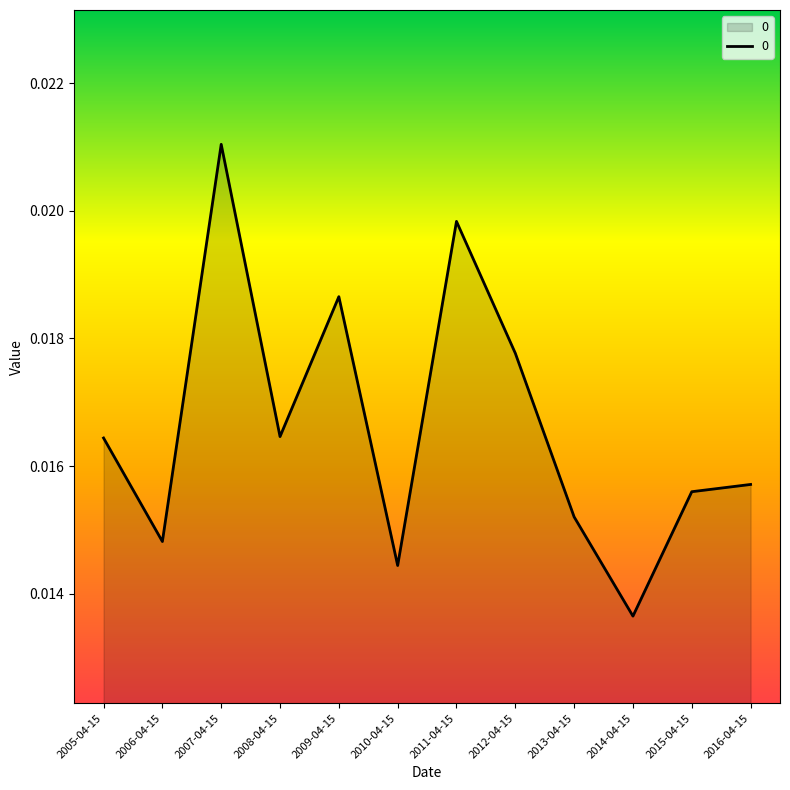

Where is the first local minimum?

2006-04-15